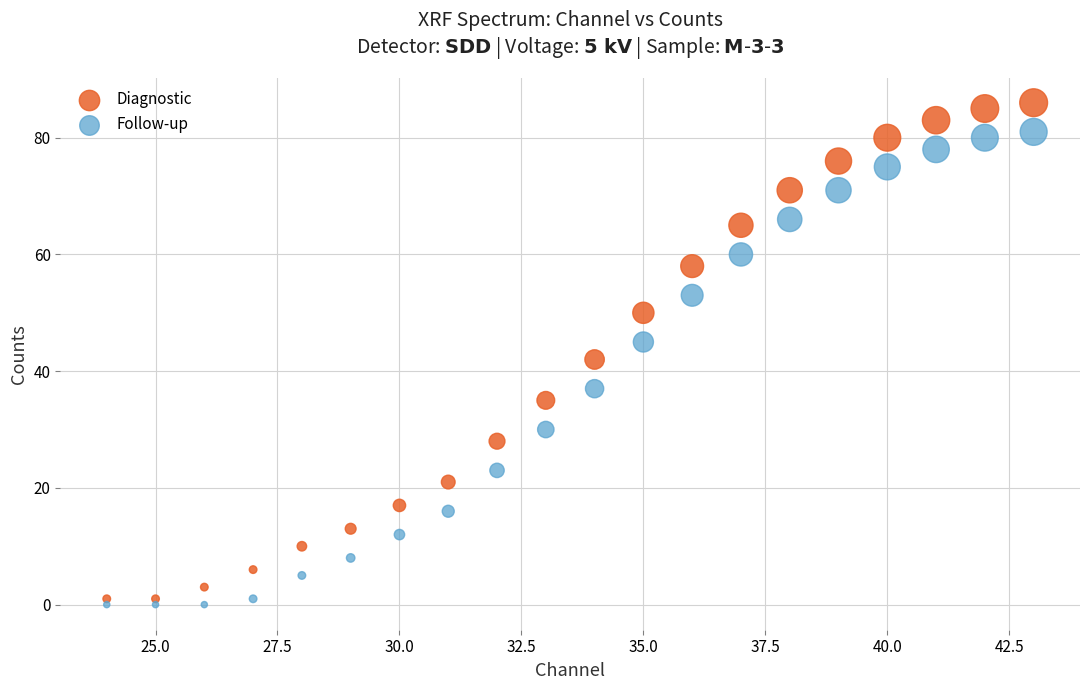

Which series reaches the maximum Y coordinate?

Diagnostic